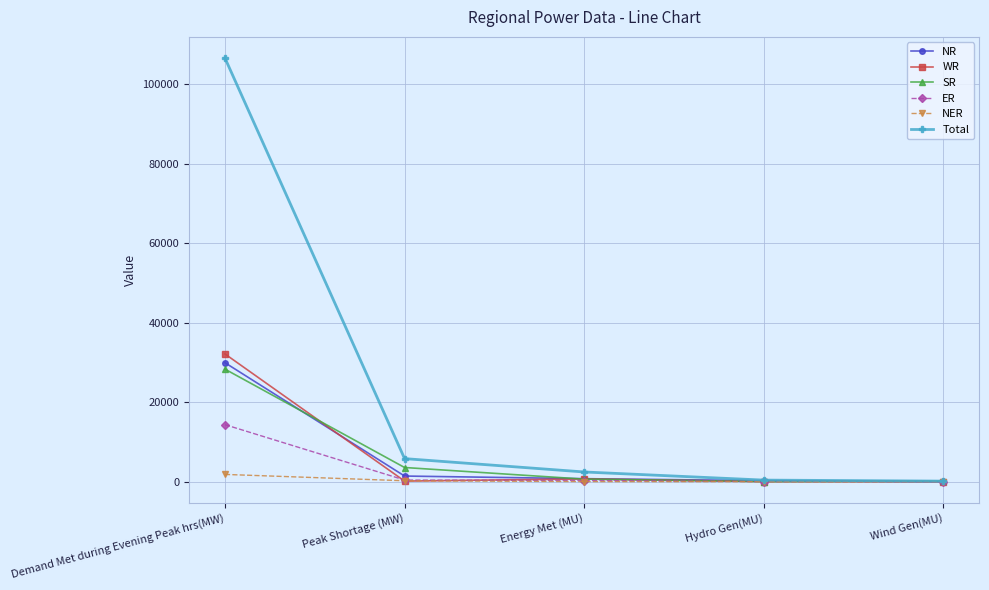

Is it true that SR equals 112 at Wind Gen(MU)?

True